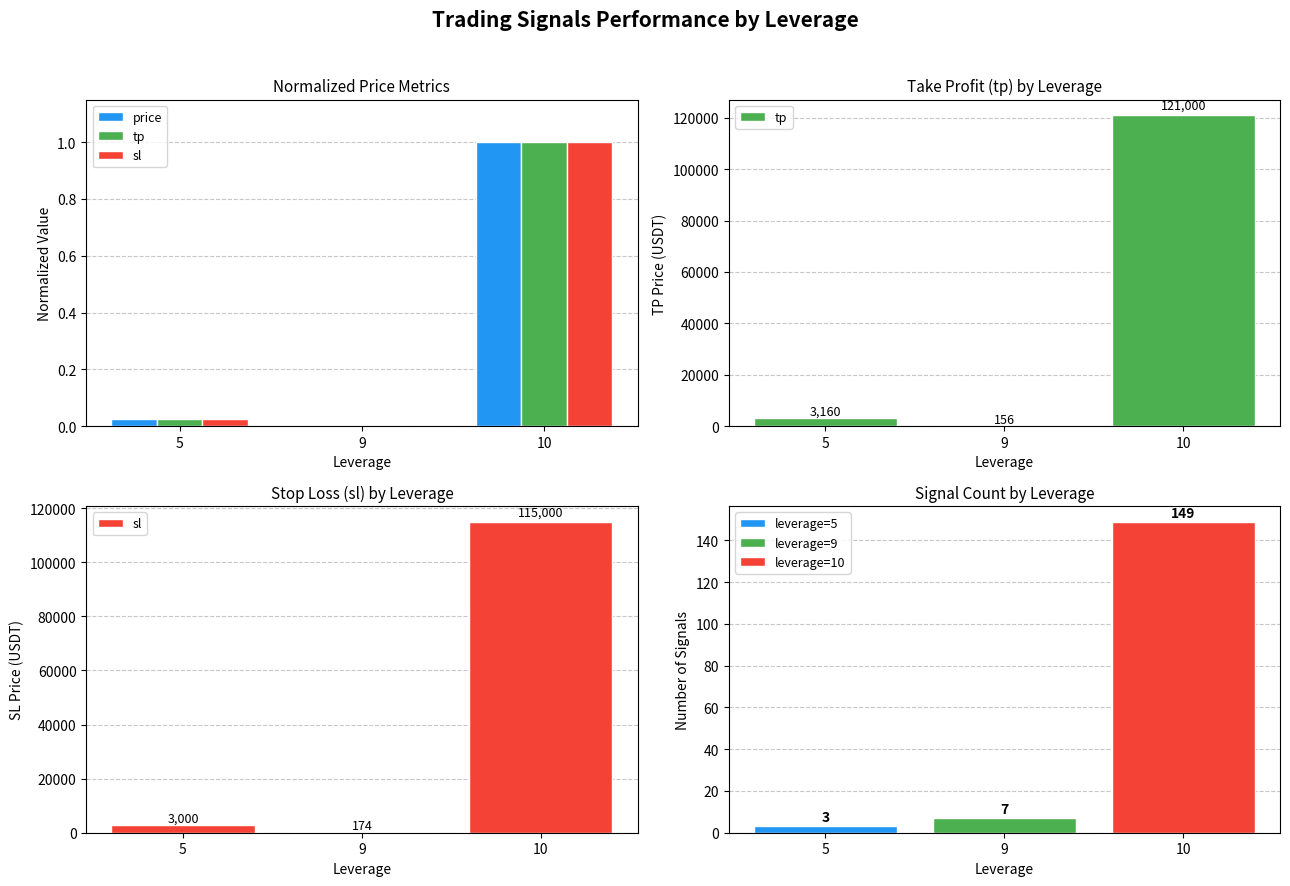

Reading right to left, transcribe all the data shown in this chart.

price: 10=1.0	9=0.0	5=0.0
tp: 10=1.0	9=0.0	5=0.0
sl: 10=1.0	9=0.0	5=0.0